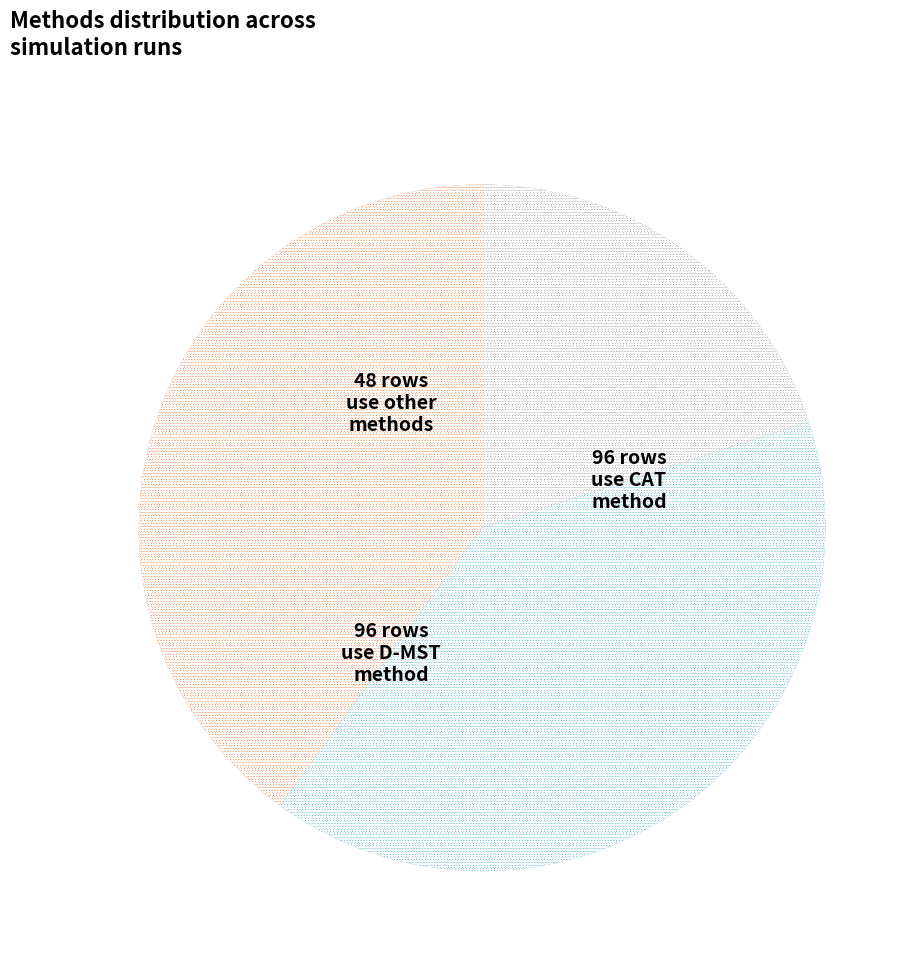

Is there any slice that represents more than half of the pie?

No